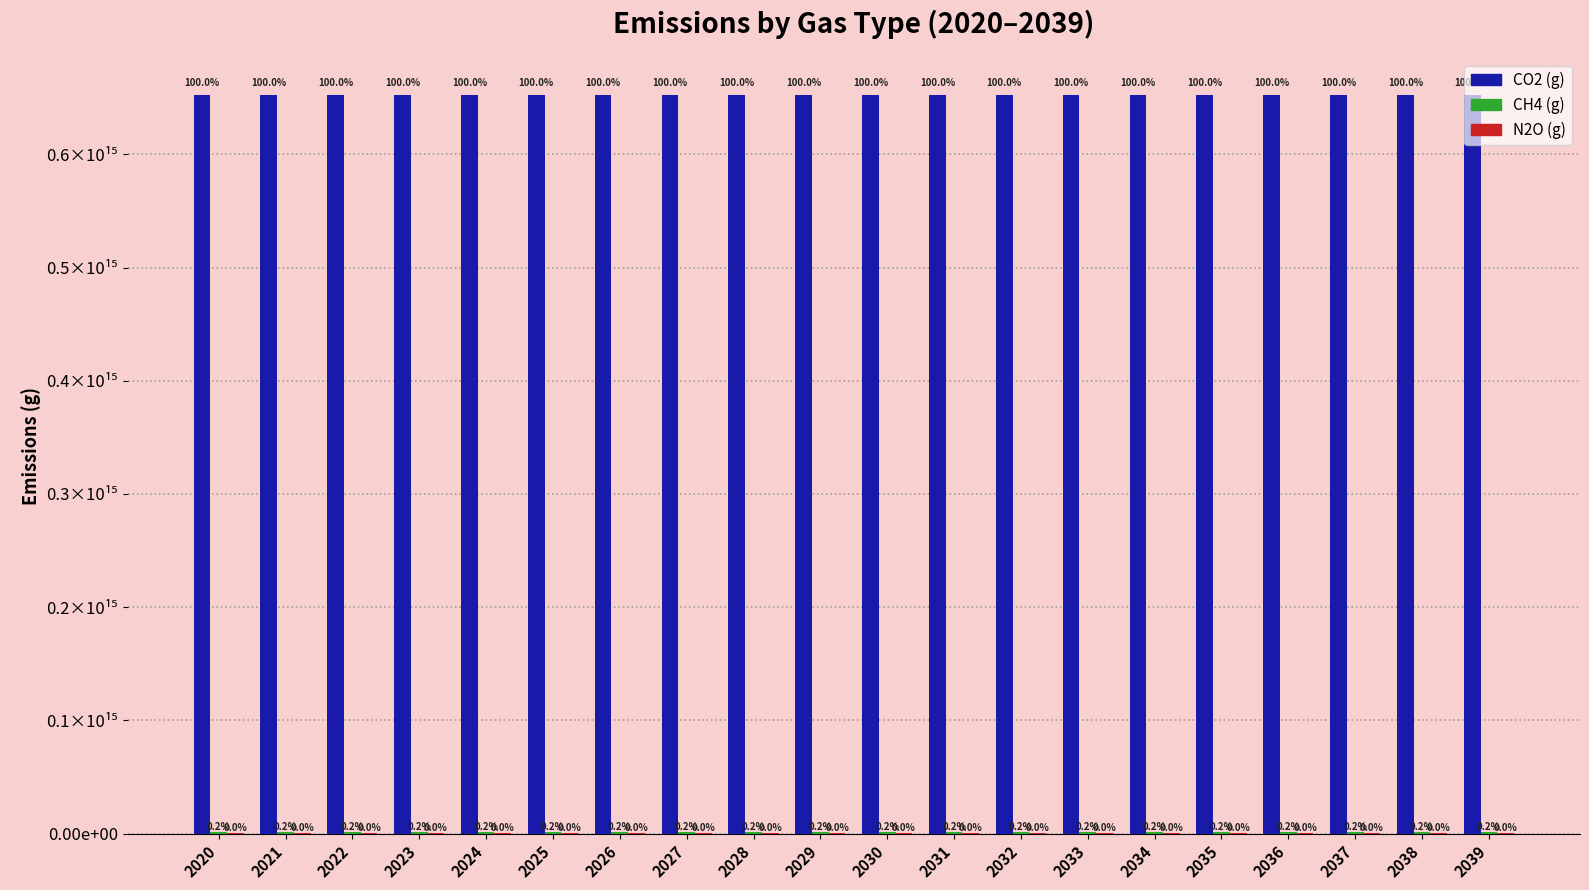

Does the chart contain stacked bars?

No